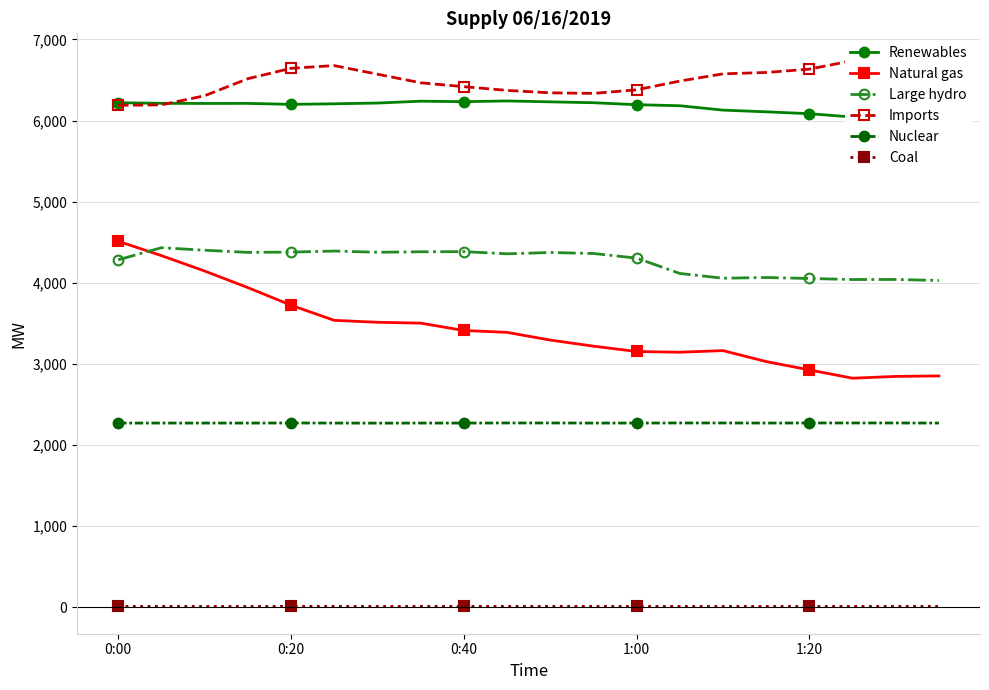

The Large hydro series shows 4042 at 18. True or false?

True